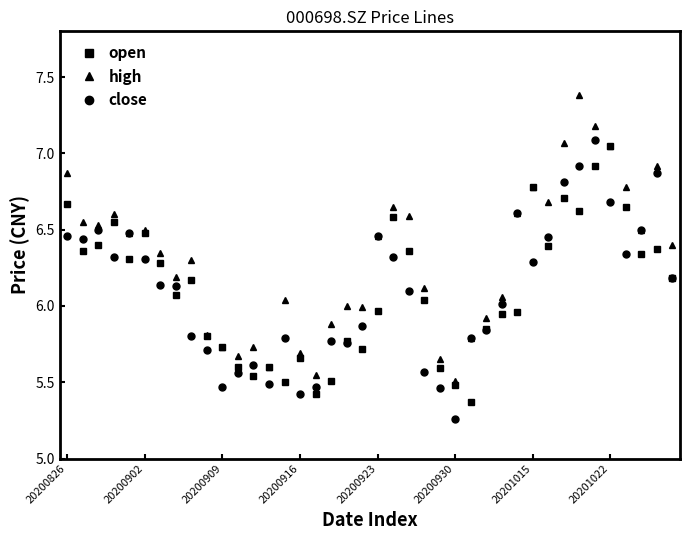

What are all the series names shown in the legend?

open, high, close